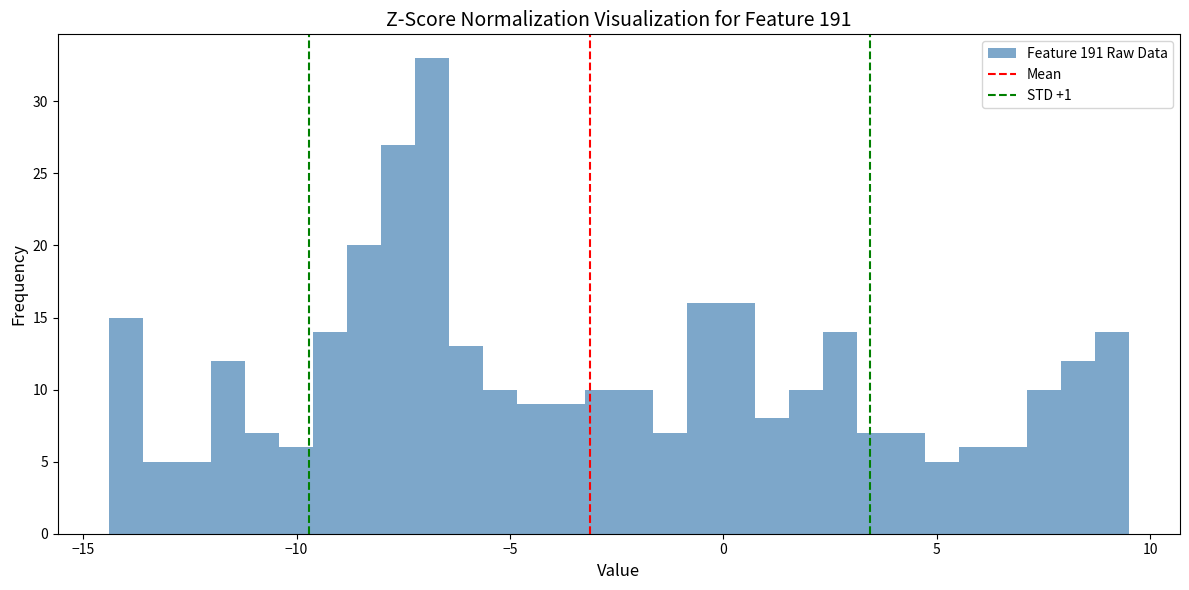

Read against the x-axis, roughly where is the centre of the tallest bar?

-7.0